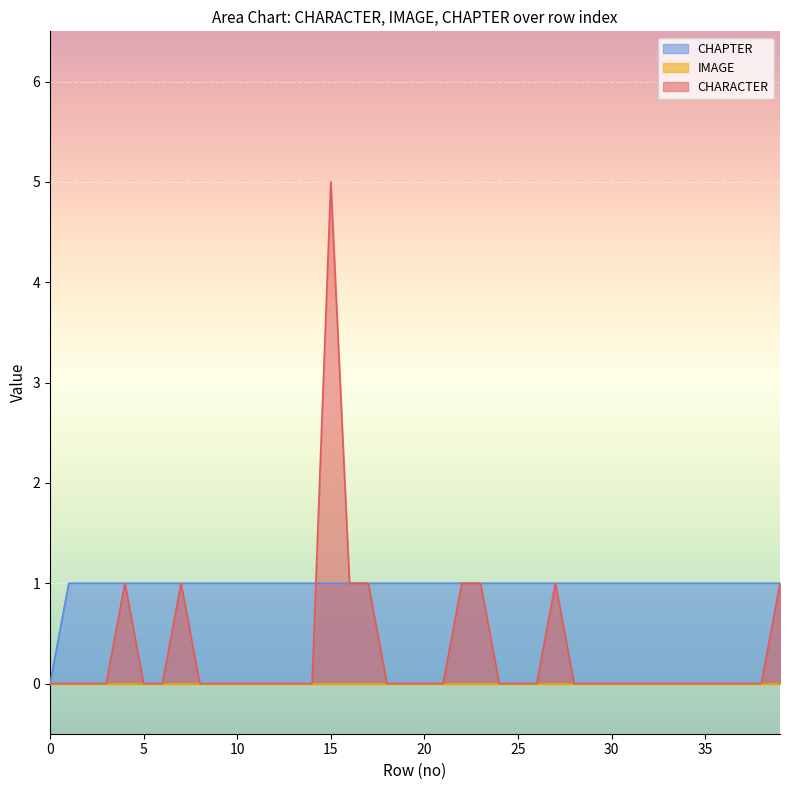

How many values in CHAPTER are above zero?

39